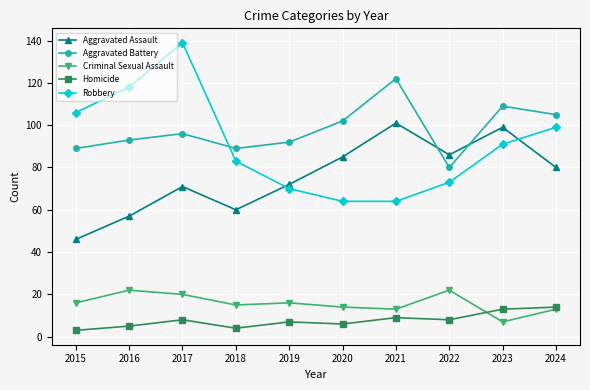

List the series in order of their peak value, lowest first.

Homicide, Criminal Sexual Assault, Aggravated Assault, Aggravated Battery, Robbery